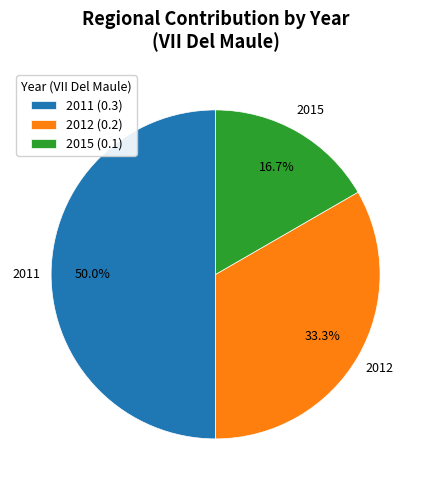

Which category has the biggest portion of the pie?

2011 (0.3)